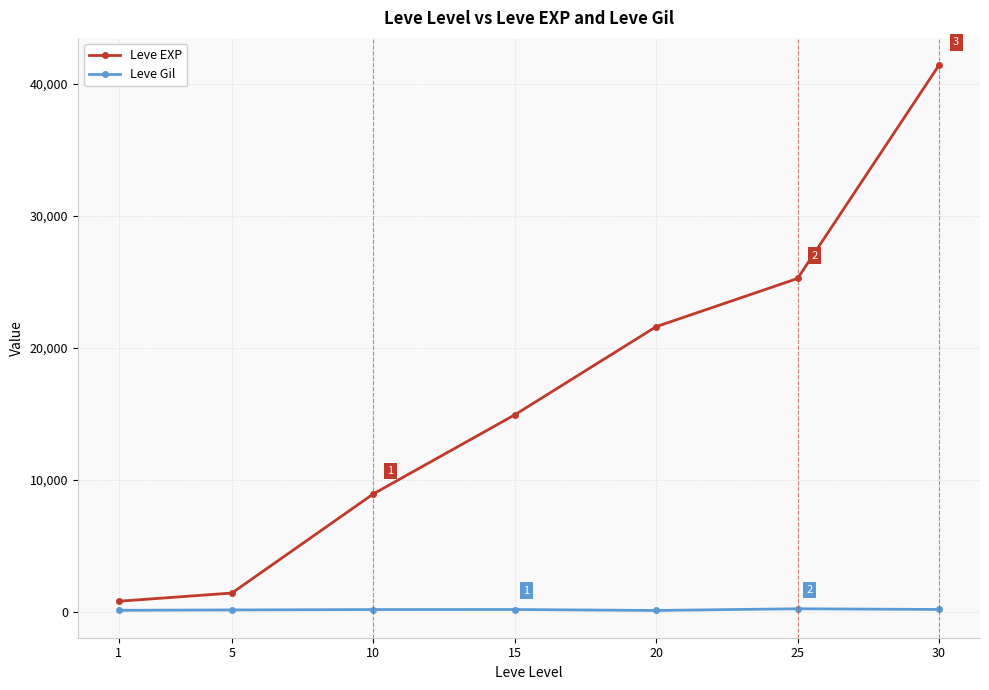

At which label does Leve EXP reach its minimum?

1